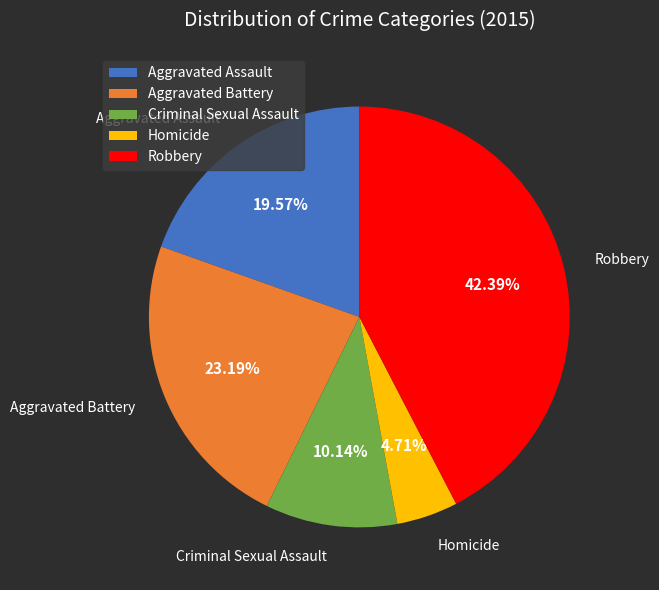

Does any single category account for the majority?

No